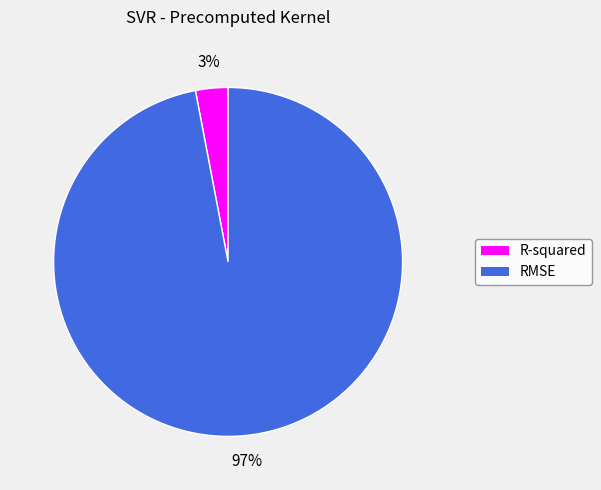

Rank the categories by value from highest to lowest.

RMSE, R-squared